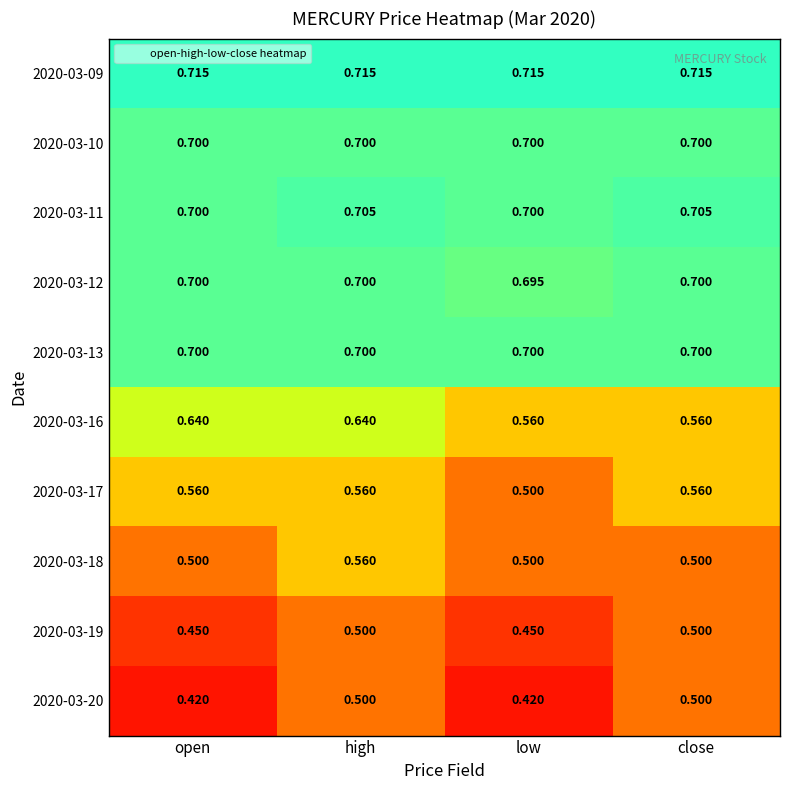

At which category is the sum across all series the highest?

high